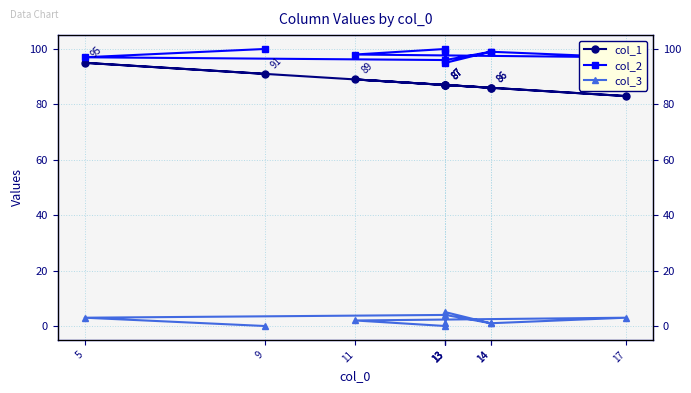

What is the difference between the maximum and minimum values in the col_3 series?

5